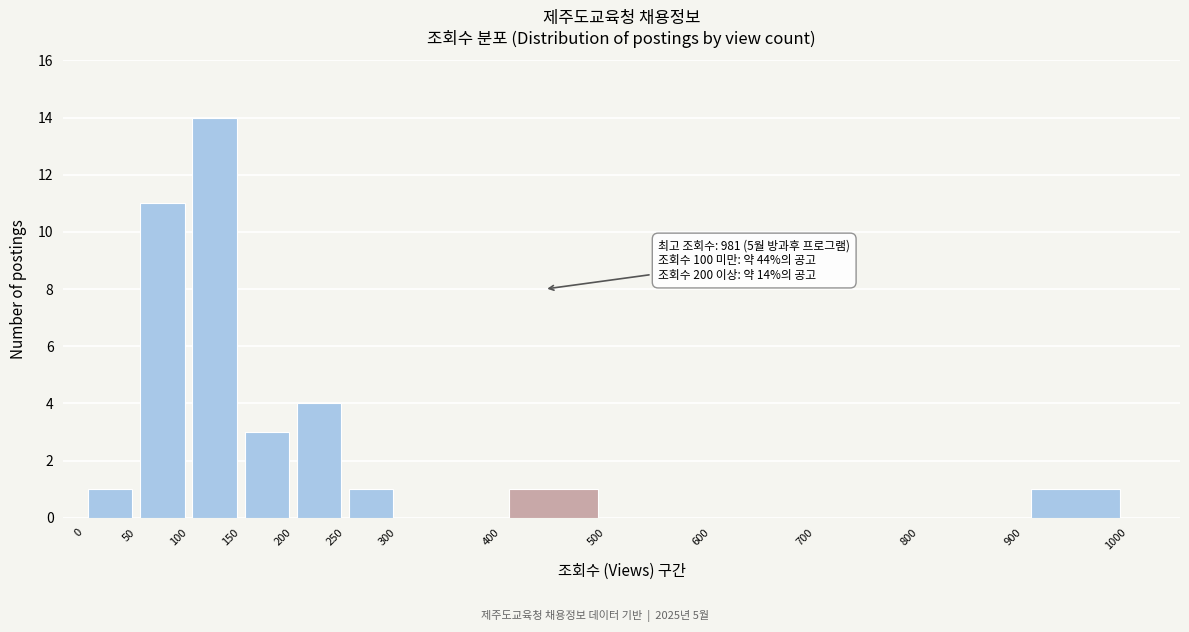

Which range on the x-axis has the tallest bar?

100 to 150